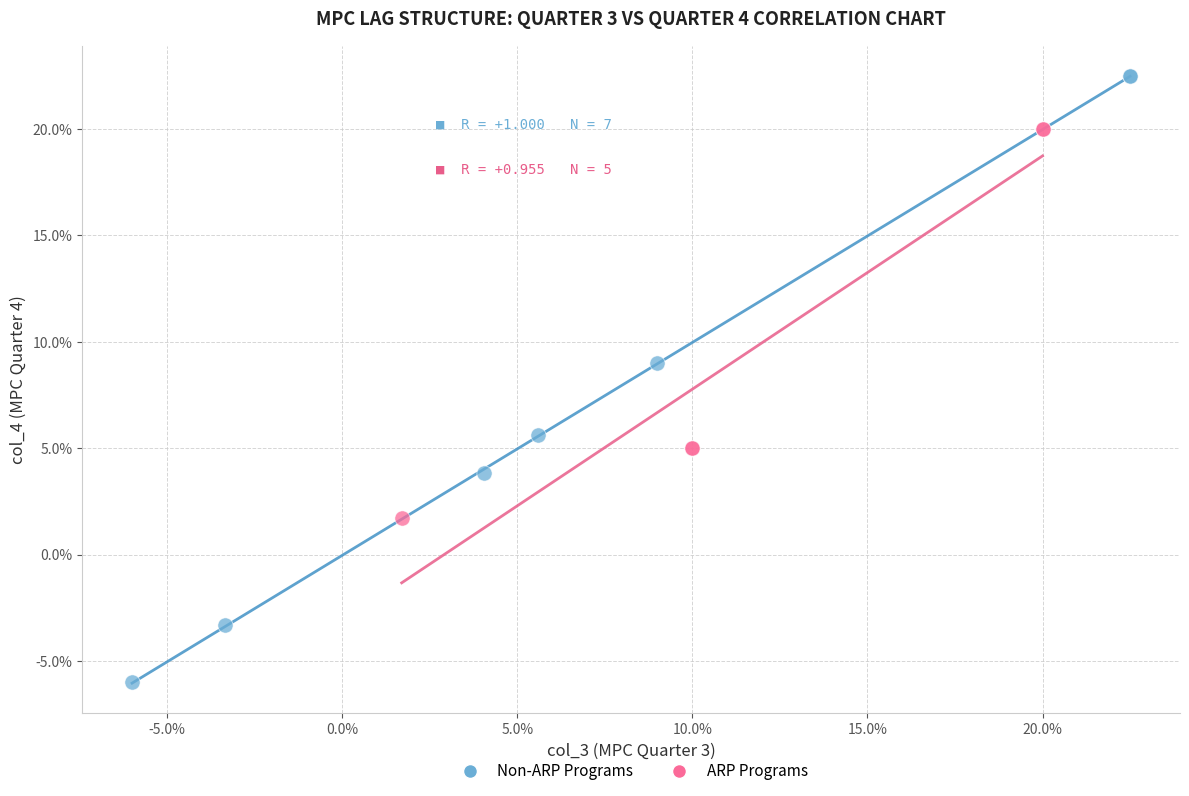

Which series reaches the maximum Y coordinate?

Non-ARP Programs